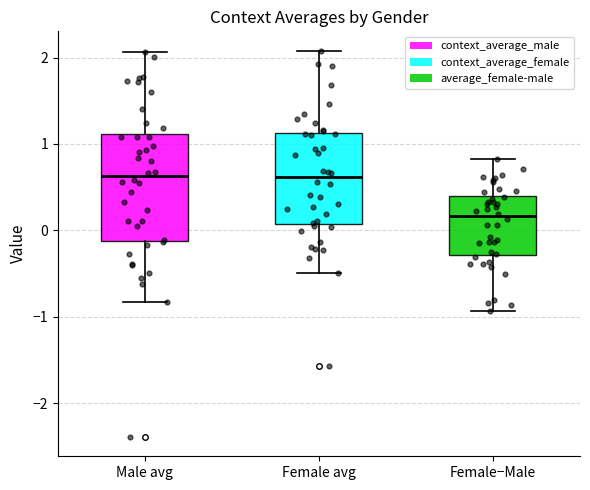

Where does the median line of the box for Female avg sit on the y-axis? The values are not printed on the chart, so give them approximately, as read against the axis.

0.6